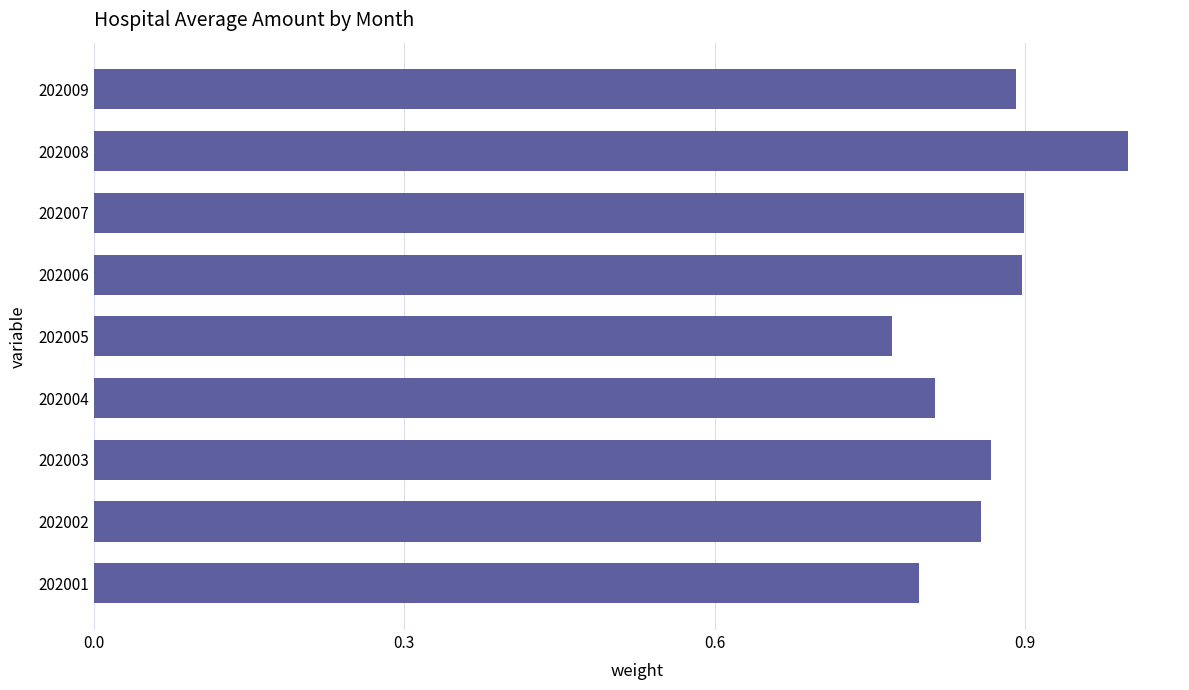

What is the sum of all values?

7.8